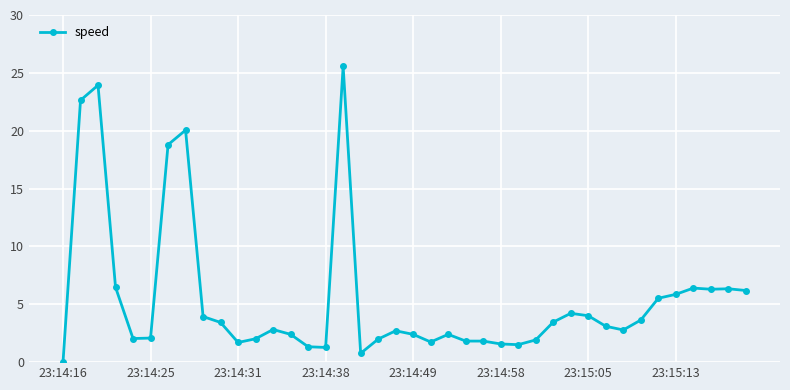

How many lines are shown in the chart?

1